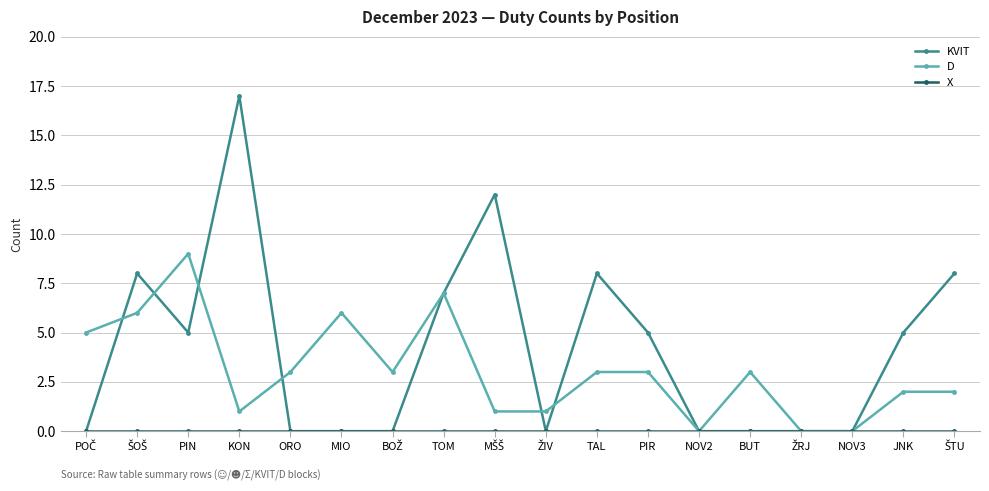

At how many categories does at least one series exceed 4?

11